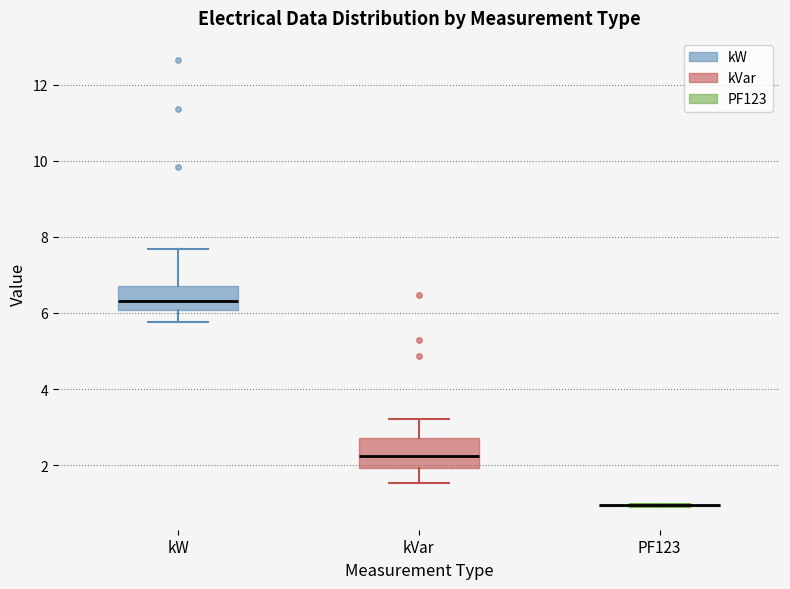

Reading left to right, transcribe this box plot: for each box, give where its median line is, the range the box spans, and where its two whiskers end, as read against the y-axis. The values are not printed on the chart, so give them approximately, as read against the axis.

kW: median 6.4, box 6.0 to 6.8, whiskers 5.8 to 7.6
kVar: median 2.2, box 2.0 to 2.8, whiskers 1.6 to 3.2
PF123: box collapsed to a line at 1.0, whiskers 0.8 to 1.0